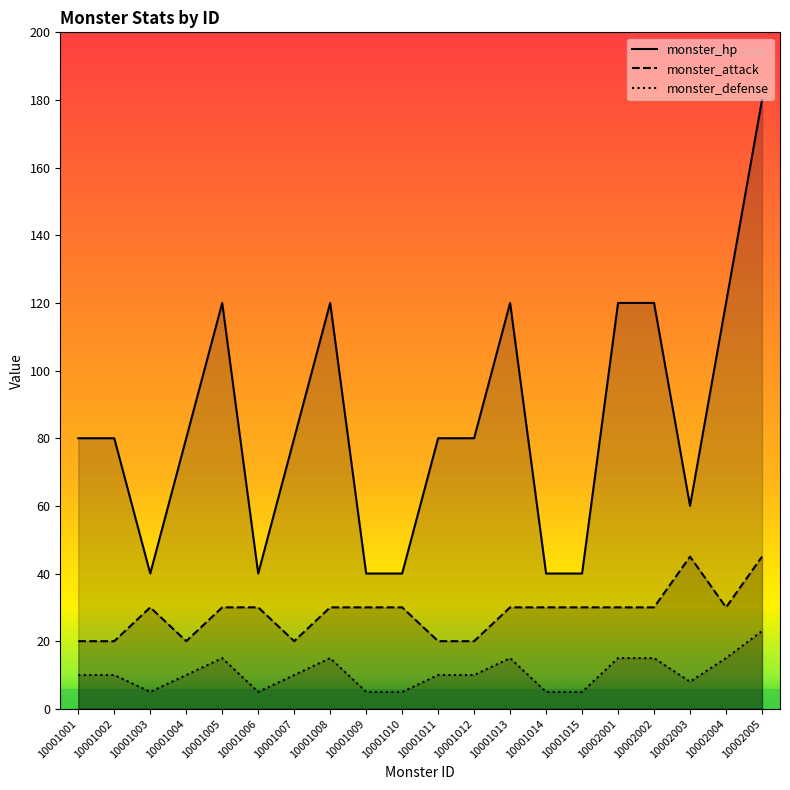

List the series in order of their peak value, lowest first.

monster_defense, monster_attack, monster_hp